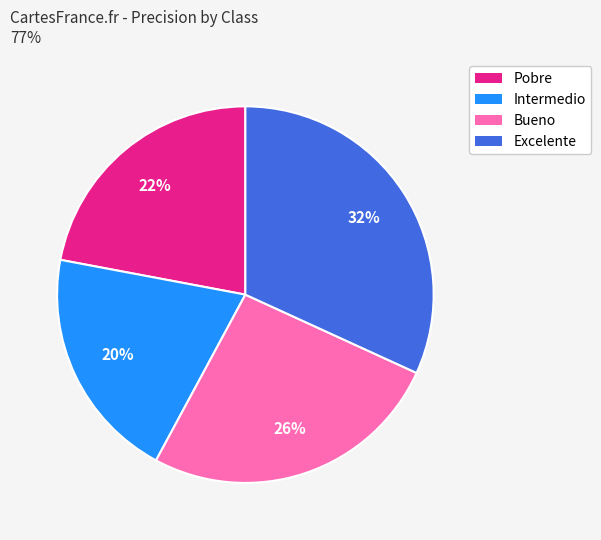

Do Excelente and Bueno together represent more than half of the pie?

Yes